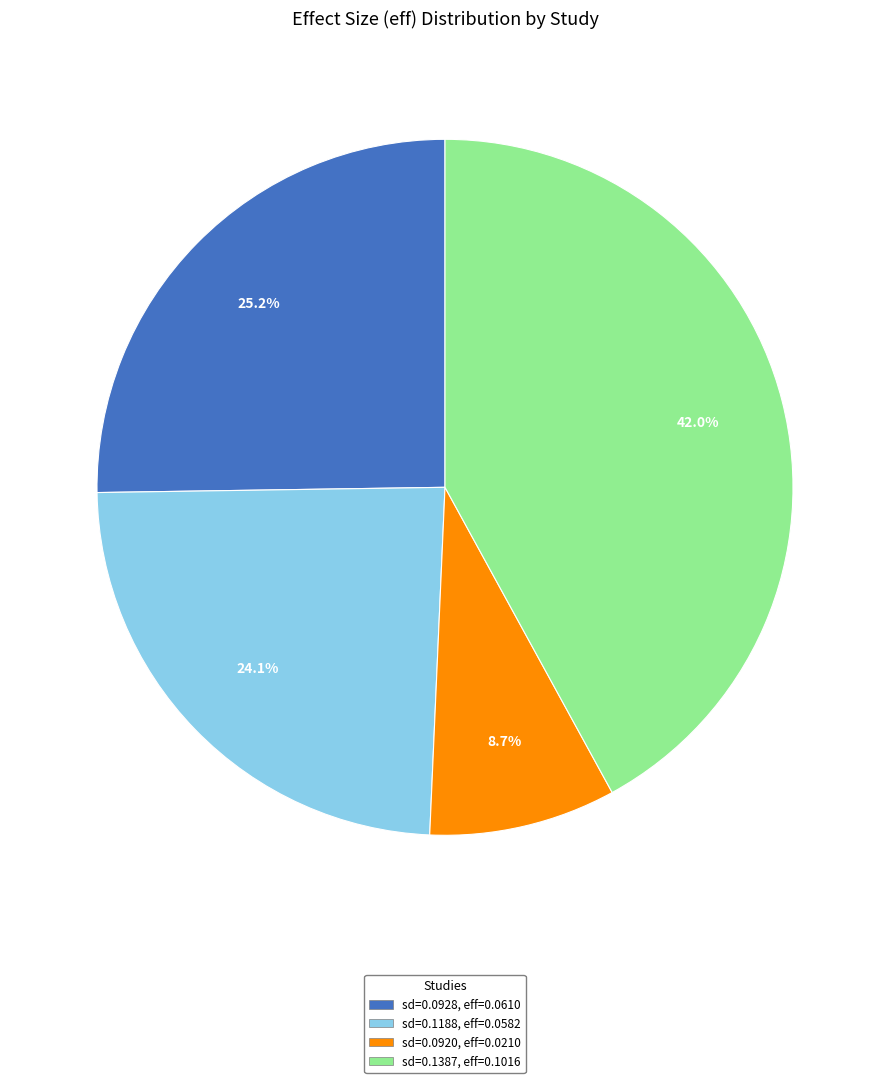

What is the largest slice in the pie chart?

sd=0.1387, eff=0.1016